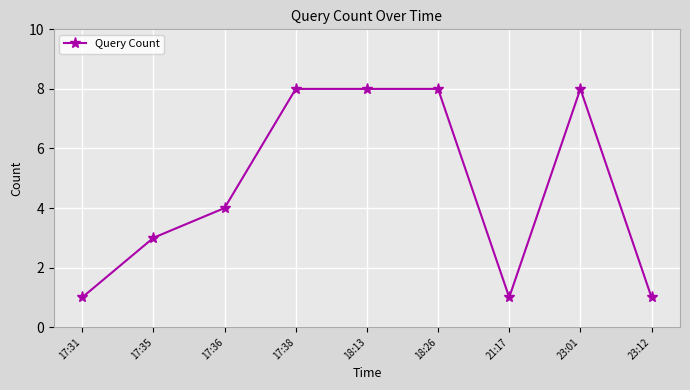

True or false: the data has more than 0 interior local peaks.

True